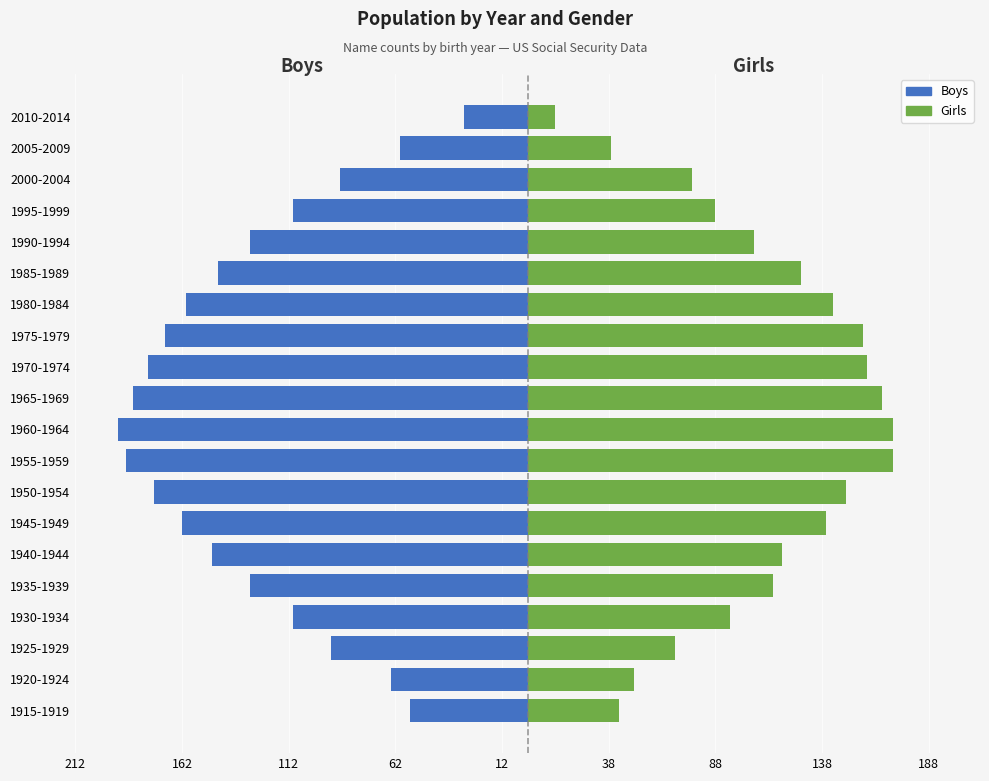

Which series has the widest spread of values?

Boys